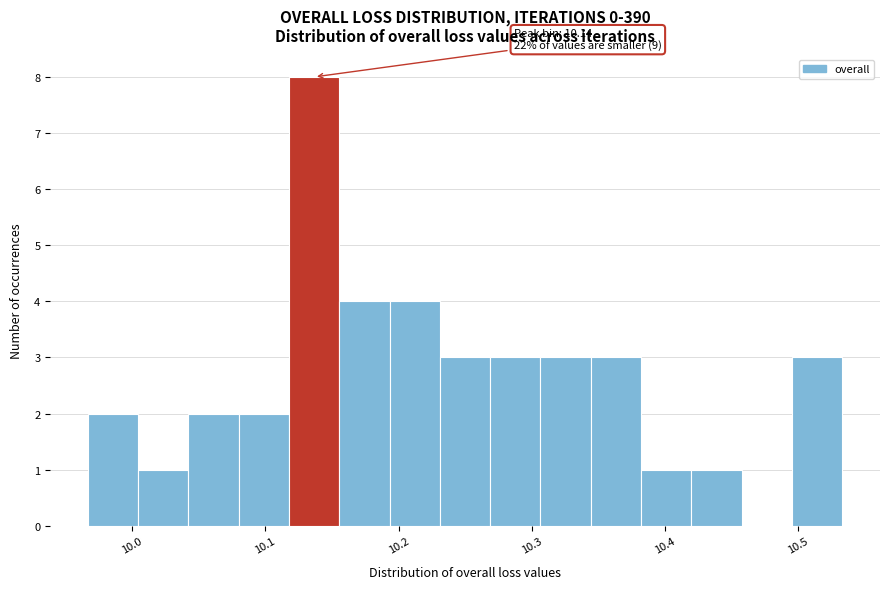

Around what value on the x-axis is the tallest bar? Give the approximate position of its centre, as read against the axis.

10.14